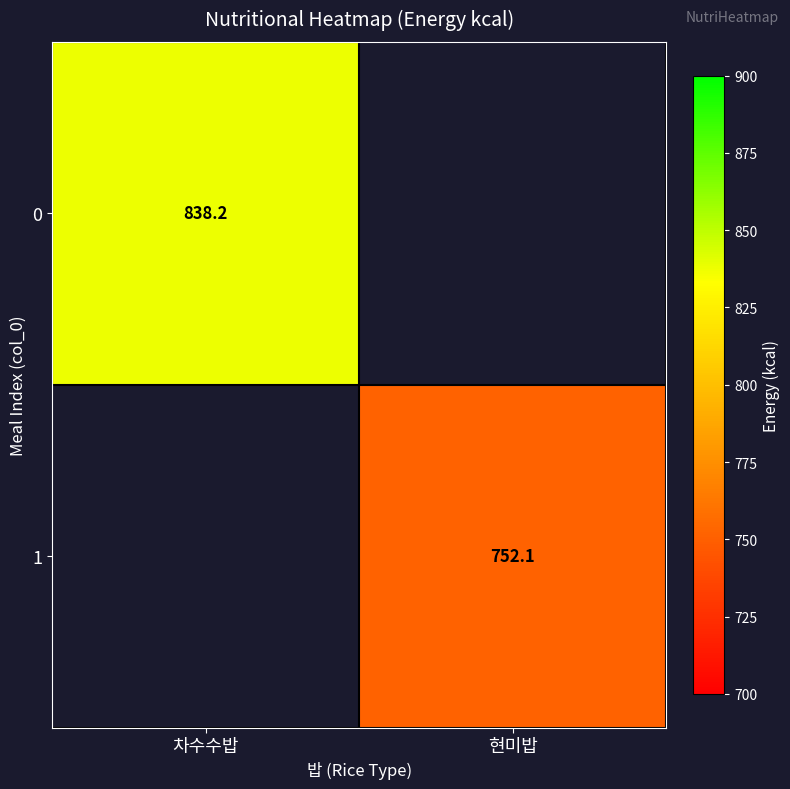

Is the value of 1 at 현미밥 greater than the value of 0 at 차수수밥?

No